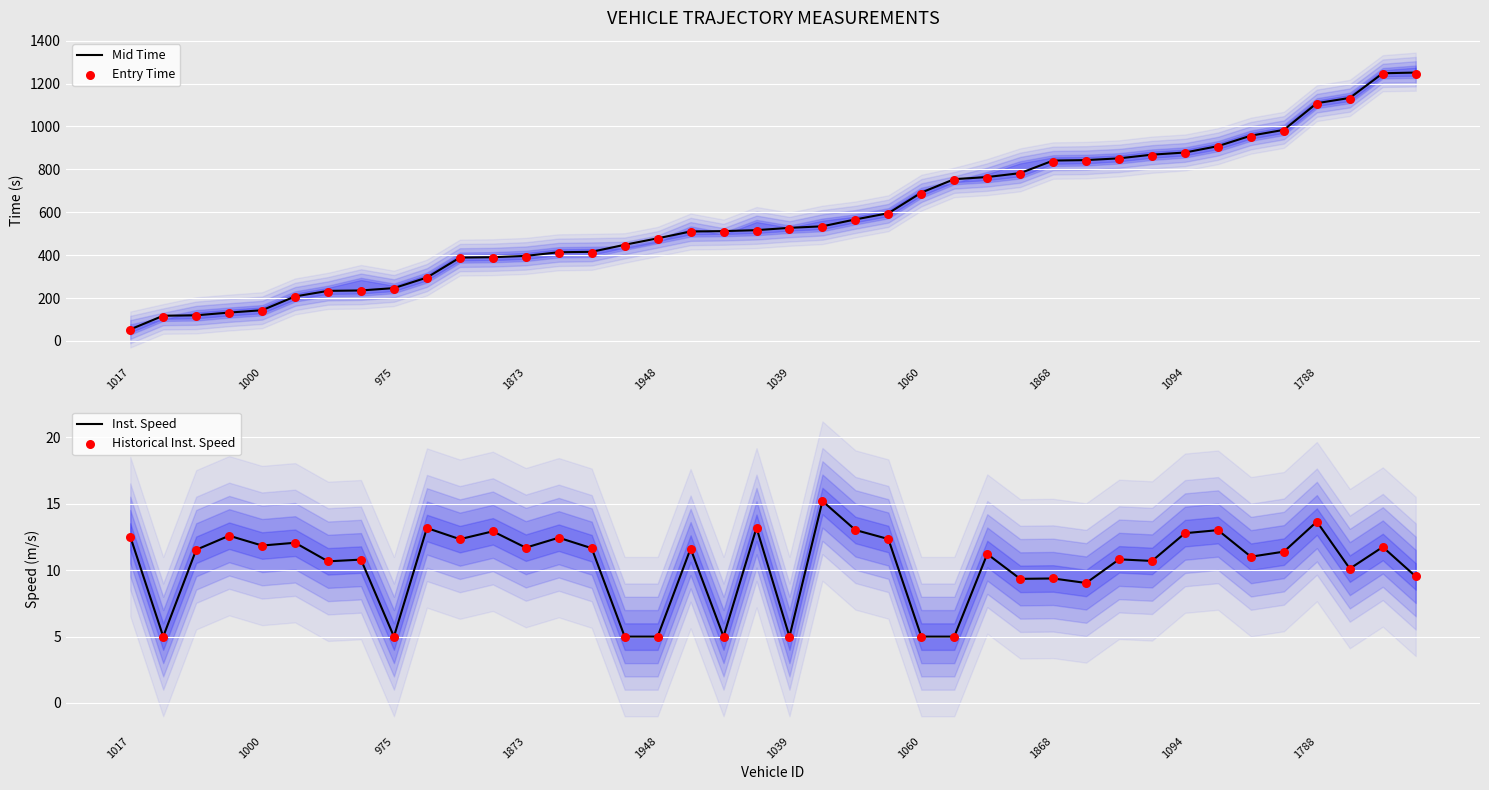

Which series contains the highest Y value?

Mid Time